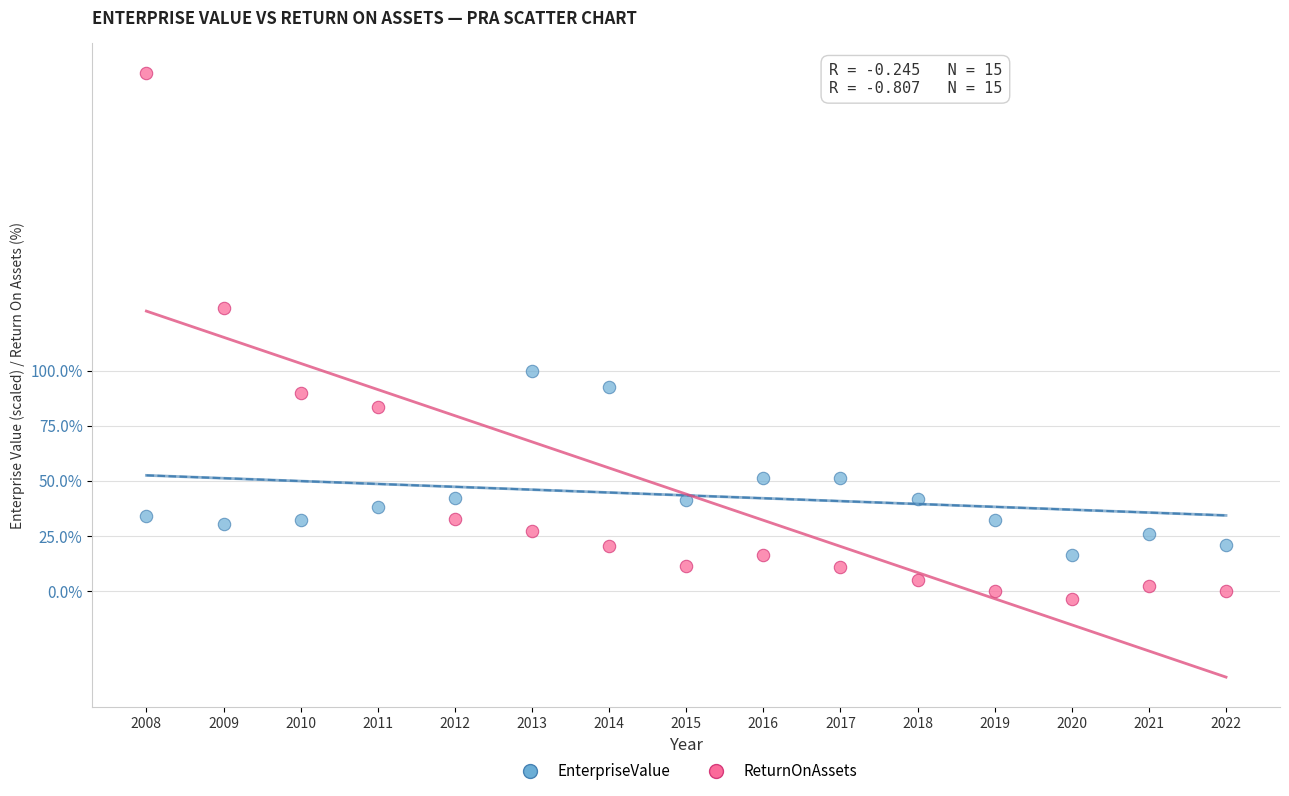

Across all data points, what is the range of Y values (max minus min)?

238.4